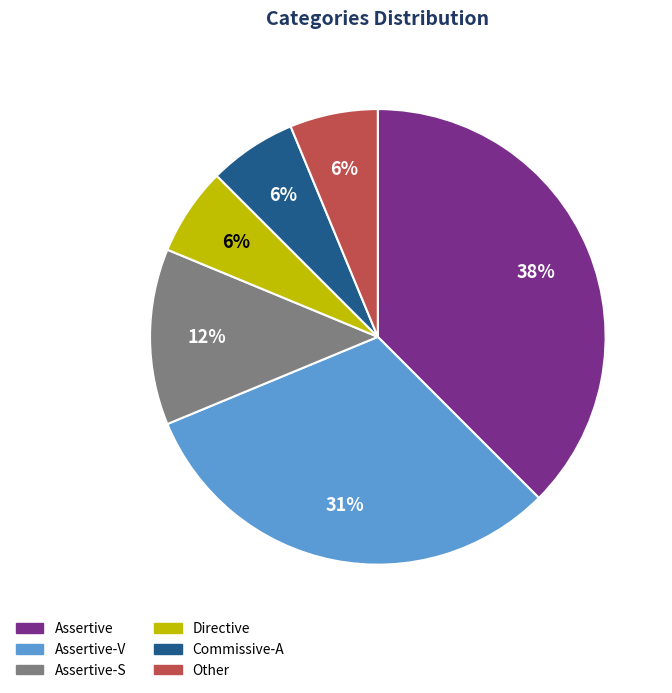

Is there any slice that represents more than half of the pie?

No